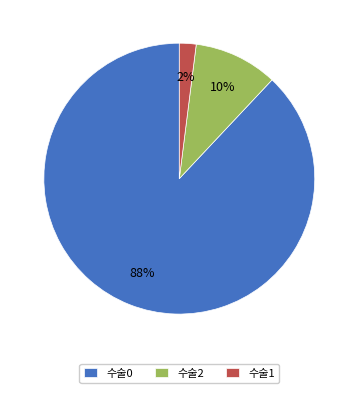

To the nearest percent, what percentage of the pie is 수술1?

2%